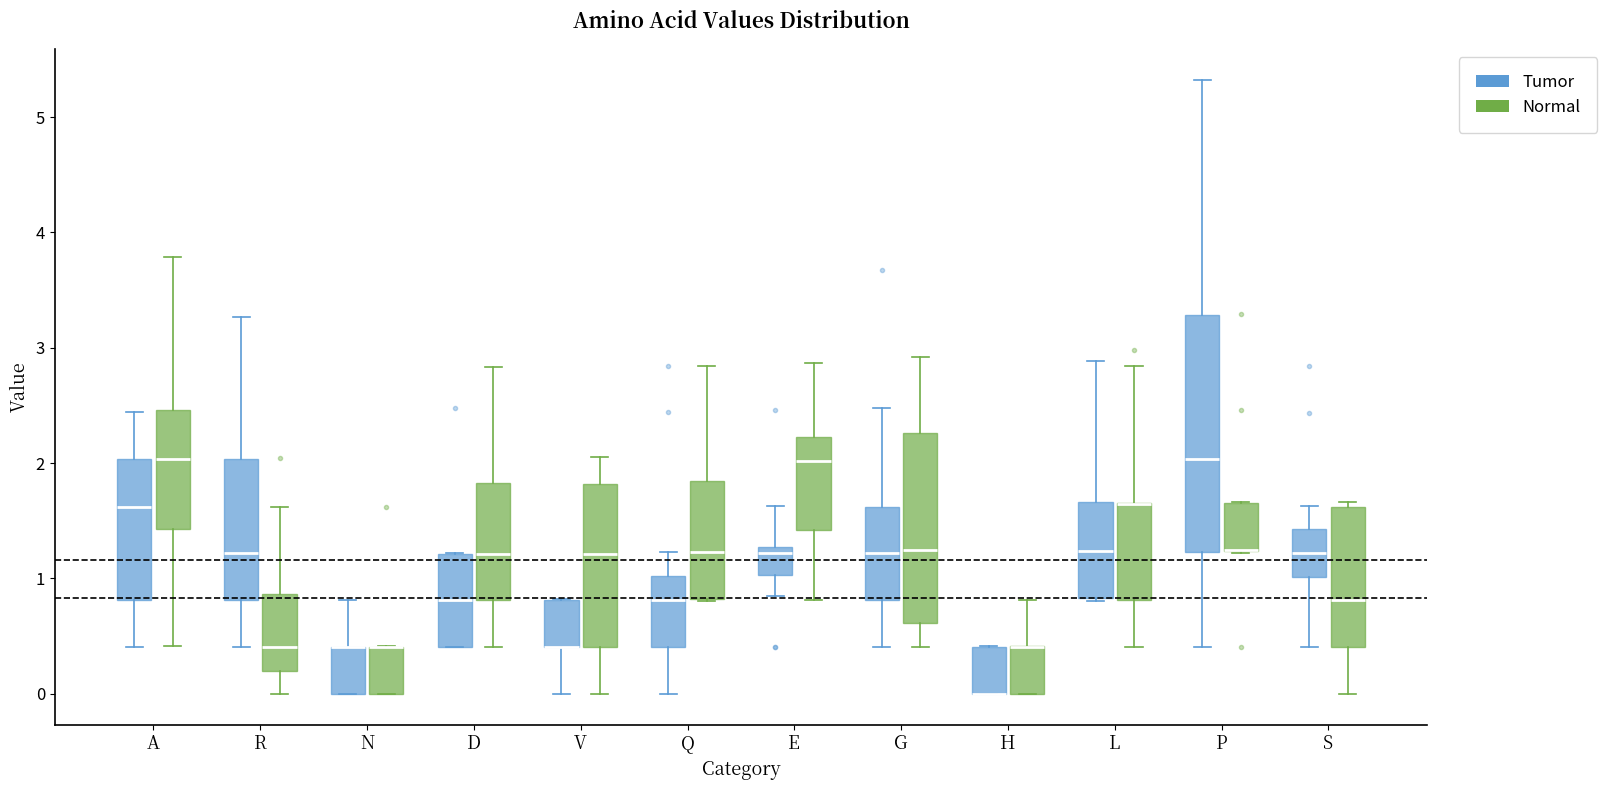

Reading left to right, read every box against the y-axis: the position of its median line, the range the box covers, and the ends of its whiskers. The values are not printed on the chart, so give them approximately, as read against the axis.

A (Tumor): median 1.6, box 0.8 to 2.0, whiskers 0.4 to 2.4
A (Normal): median 2.0, box 1.4 to 2.5, whiskers 0.4 to 3.8
R (Tumor): median 1.2, box 0.8 to 2.0, whiskers 0.4 to 3.3
R (Normal): median 0.4, box 0.2 to 0.9, whiskers 0.0 to 1.6
N (Tumor): median 0.4 (drawn on the box's upper edge), box 0.0 to 0.4, whiskers 0.0 to 0.8
N (Normal): median 0.4 (drawn on the box's upper edge), box 0.0 to 0.4, whiskers 0.0 to 0.4
D (Tumor): median 0.8, box 0.4 to 1.2, whiskers 0.4 to 1.2
D (Normal): median 1.2, box 0.8 to 1.8, whiskers 0.4 to 2.8
V (Tumor): median 0.4 (drawn on the box's lower edge), box 0.4 to 0.8, whiskers 0.0 to 0.8
V (Normal): median 1.2, box 0.4 to 1.8, whiskers 0.0 to 2.1
Q (Tumor): median 0.8, box 0.4 to 1.0, whiskers 0.0 to 1.2
Q (Normal): median 1.2, box 0.8 to 1.8, whiskers 0.8 to 2.8
E (Tumor): median 1.2, box 1.0 to 1.3, whiskers 0.8 to 1.6
E (Normal): median 2.0, box 1.4 to 2.2, whiskers 0.8 to 2.9
G (Tumor): median 1.2, box 0.8 to 1.6, whiskers 0.4 to 2.5
G (Normal): median 1.2, box 0.6 to 2.3, whiskers 0.4 to 2.9
H (Tumor): median 0.0 (drawn on the box's lower edge), box 0.0 to 0.4, whiskers 0.0 to 0.4
H (Normal): median 0.4 (drawn on the box's upper edge), box 0.0 to 0.4, whiskers 0.0 to 0.8
L (Tumor): median 1.2, box 0.8 to 1.7, whiskers 0.8 to 2.9
L (Normal): median 1.6 (drawn on the box's upper edge), box 0.8 to 1.7, whiskers 0.4 to 2.8
P (Tumor): median 2.0, box 1.2 to 3.3, whiskers 0.4 to 5.3
P (Normal): median 1.3 (drawn on the box's lower edge), box 1.2 to 1.7, whiskers 1.2 to 1.7
S (Tumor): median 1.2, box 1.0 to 1.4, whiskers 0.4 to 1.6
S (Normal): median 0.8, box 0.4 to 1.6, whiskers 0.0 to 1.7